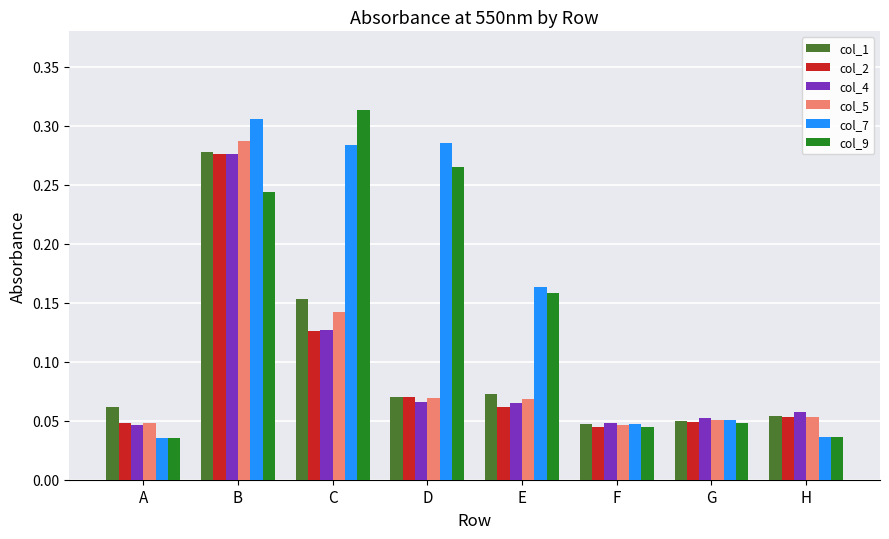

Count the col_9 values in the range 0 to 1.

8